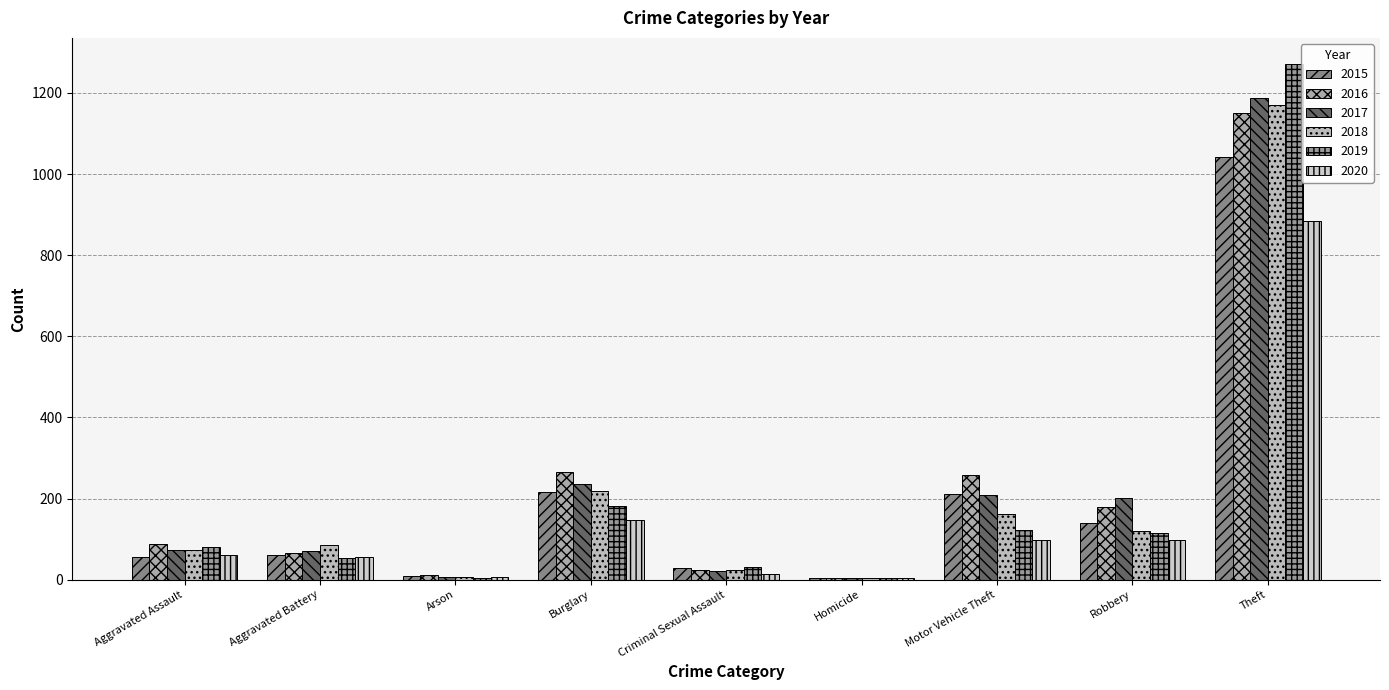

What is the sum of the 2020 values at Robbery and Motor Vehicle Theft?

196